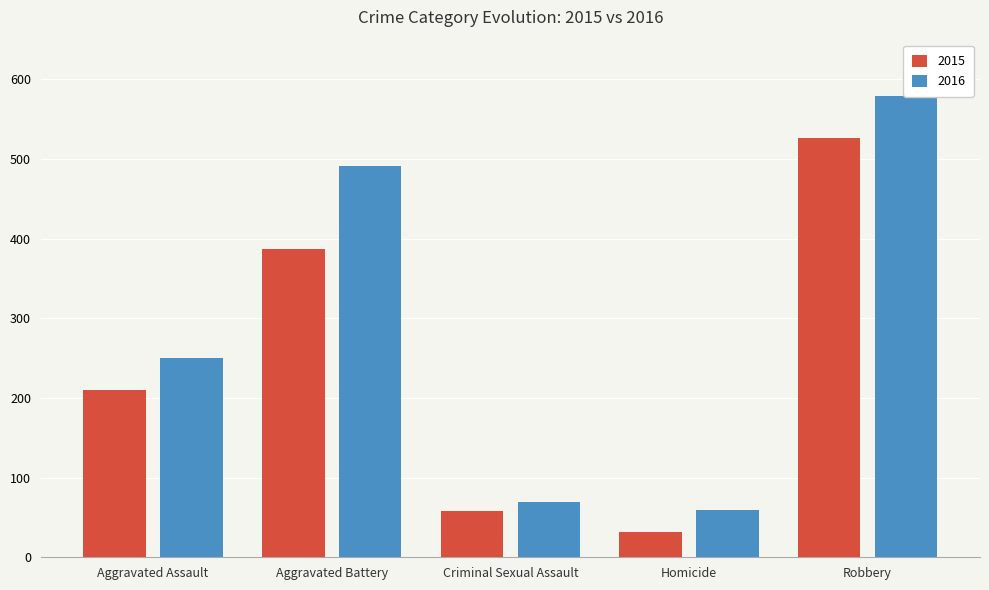

What is the difference between the second highest and second lowest values in the 2015 series?

329